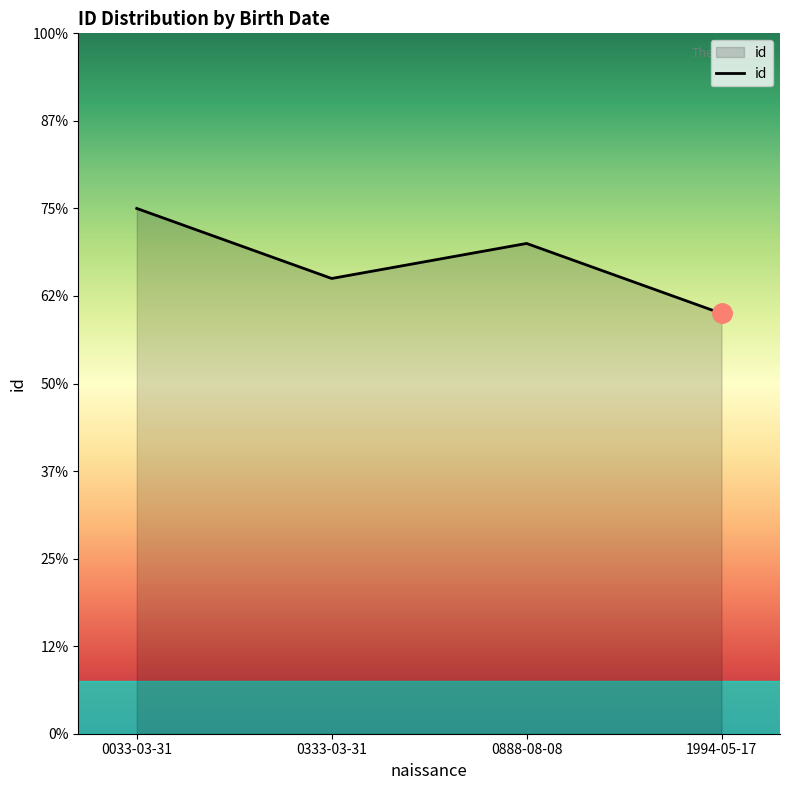

What is the label of the 4th point from the right?

0033-03-31